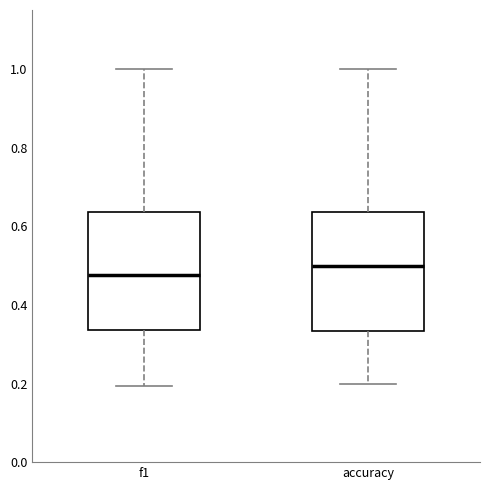

Which box has the lowest median line?

f1